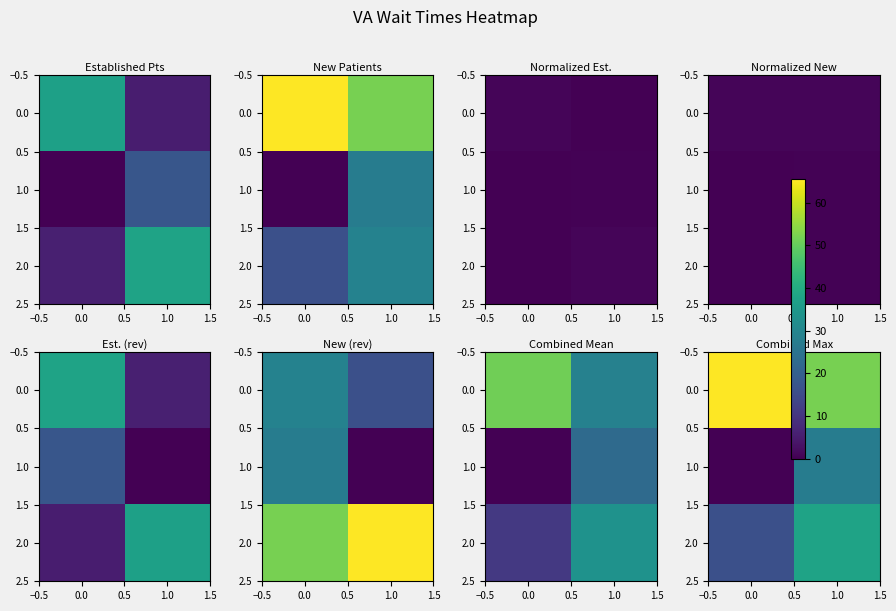

Count the number of categories in the chart.

2